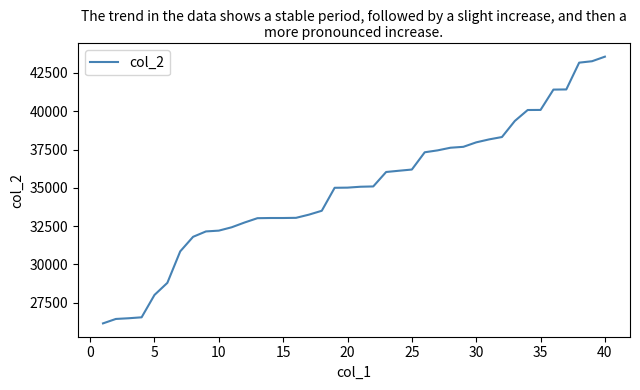

What is the minimum value shown in the chart?

26136